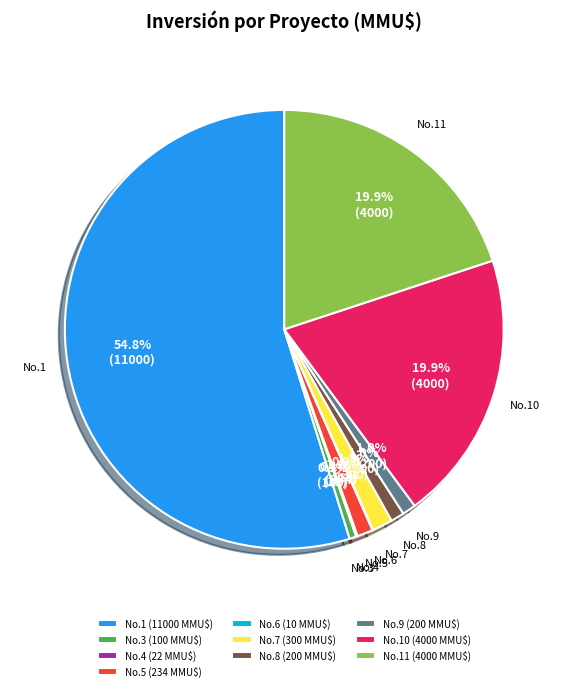

To the nearest percent, what is the average slice percentage?

10%